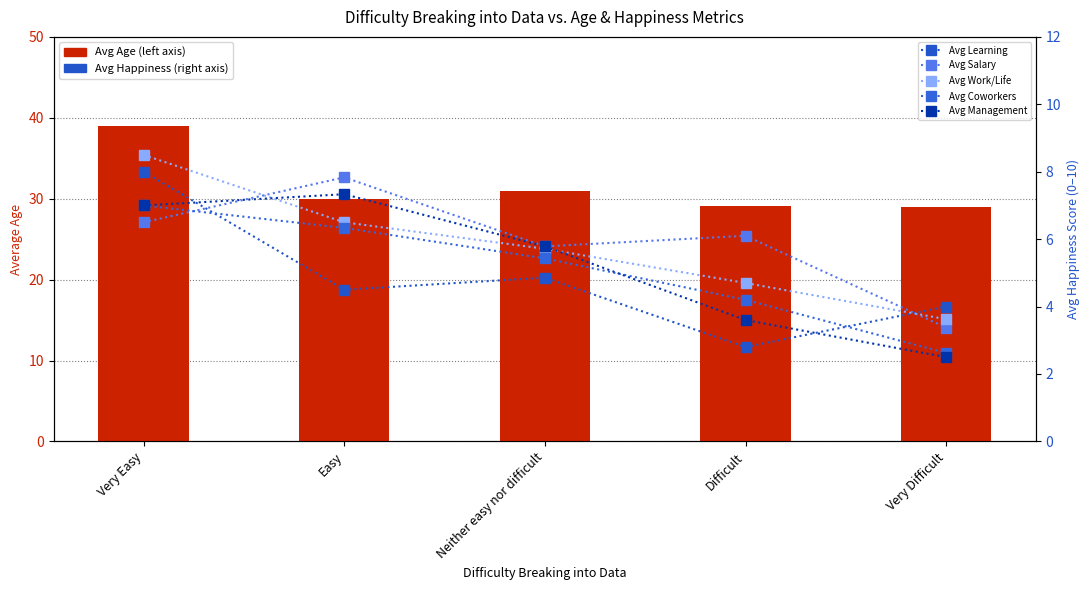

At Very Easy, list the series in order from largest to smallest.

Avg Age, Avg Work/Life, Avg Learning, Avg Coworkers, Avg Management, Avg Salary